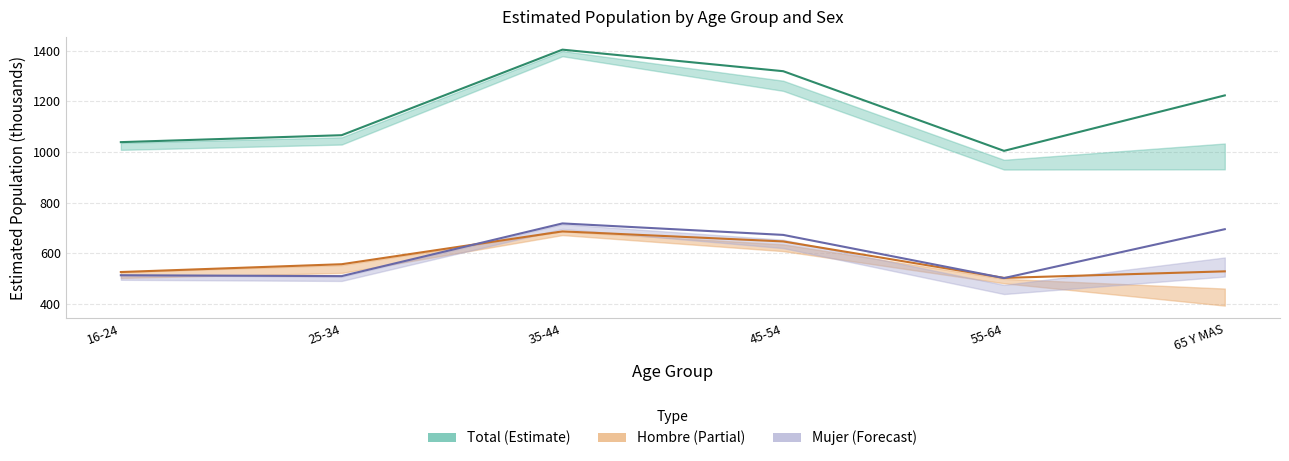

Where is the first local minimum for Total?

55-64